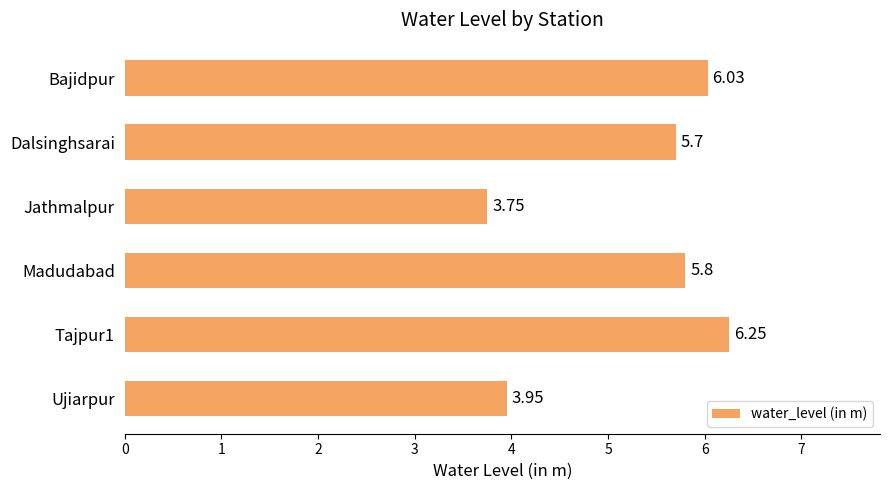

How many bars are there in total?

6